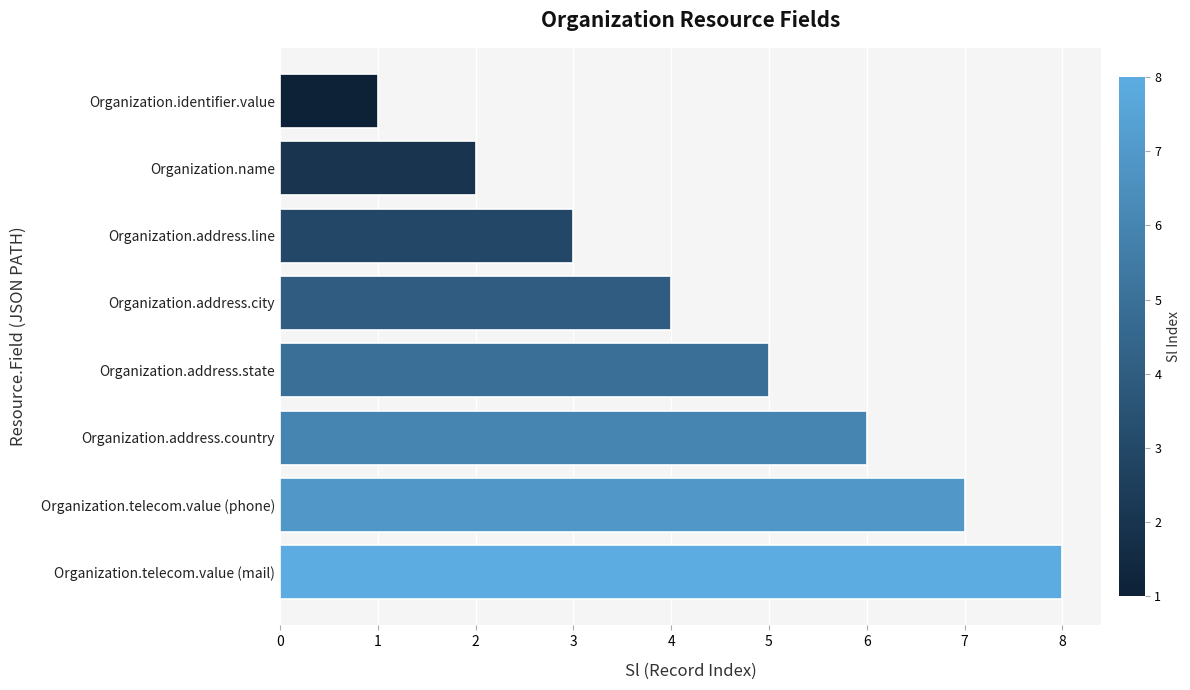

Rank the categories by value from lowest to highest.

Organization.identifier.value, Organization.name, Organization.address.line, Organization.address.city, Organization.address.state, Organization.address.country, Organization.telecom.value (phone), Organization.telecom.value (mail)